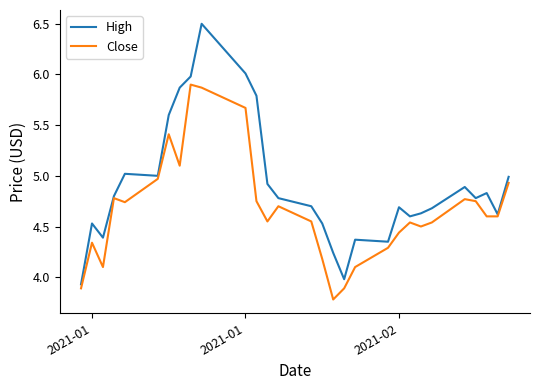

What is the smallest value displayed?

3.8